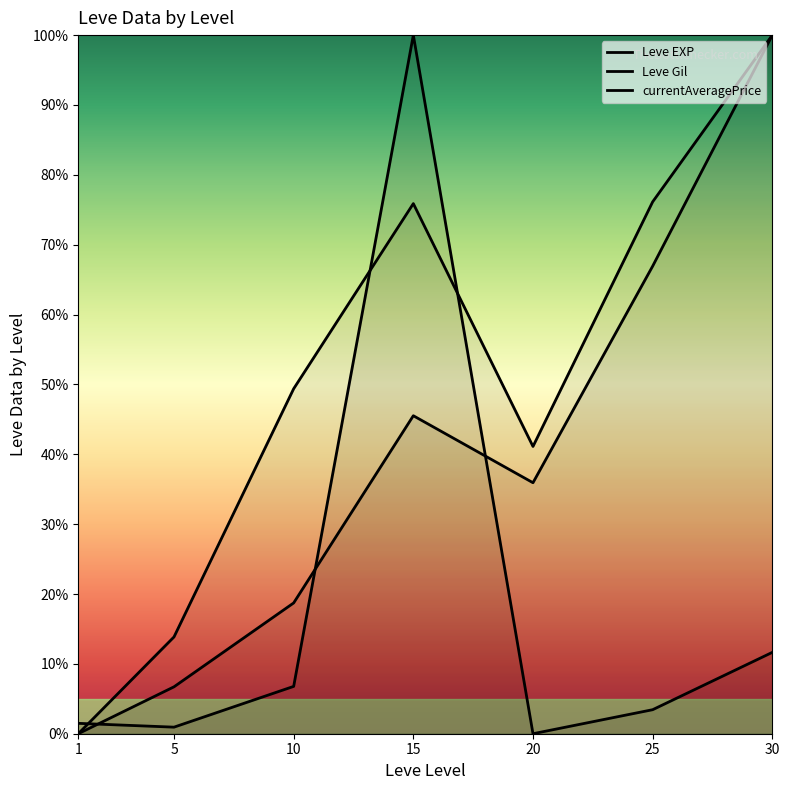

At how many categories does at least one series exceed 11?

6